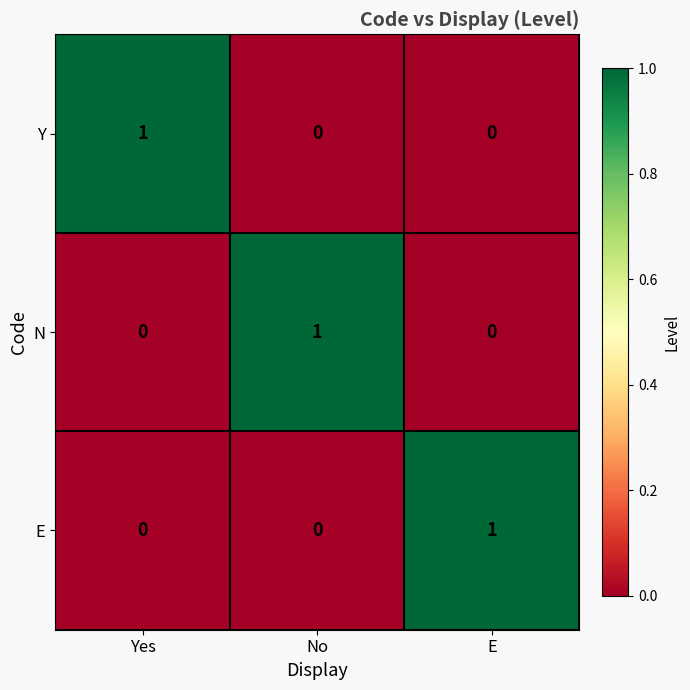

True or false: Y has a value of 0 at No.

True